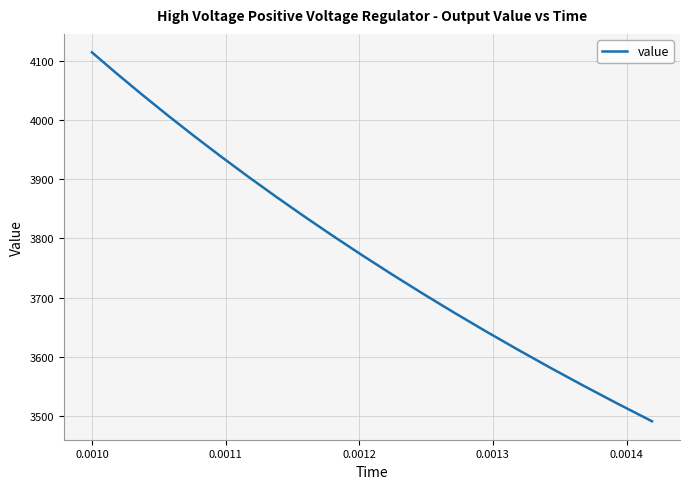

Reading right to left, list all the values displayed in this chart.

3491.7	3521.6	3551.8	3582.3	3613.0	3644.1	3675.5	3707.2	3739.3	3771.6	3804.3	3837.3	3870.6	3904.3	3938.3	3972.7	4007.4	4042.5	4078.0	4113.8